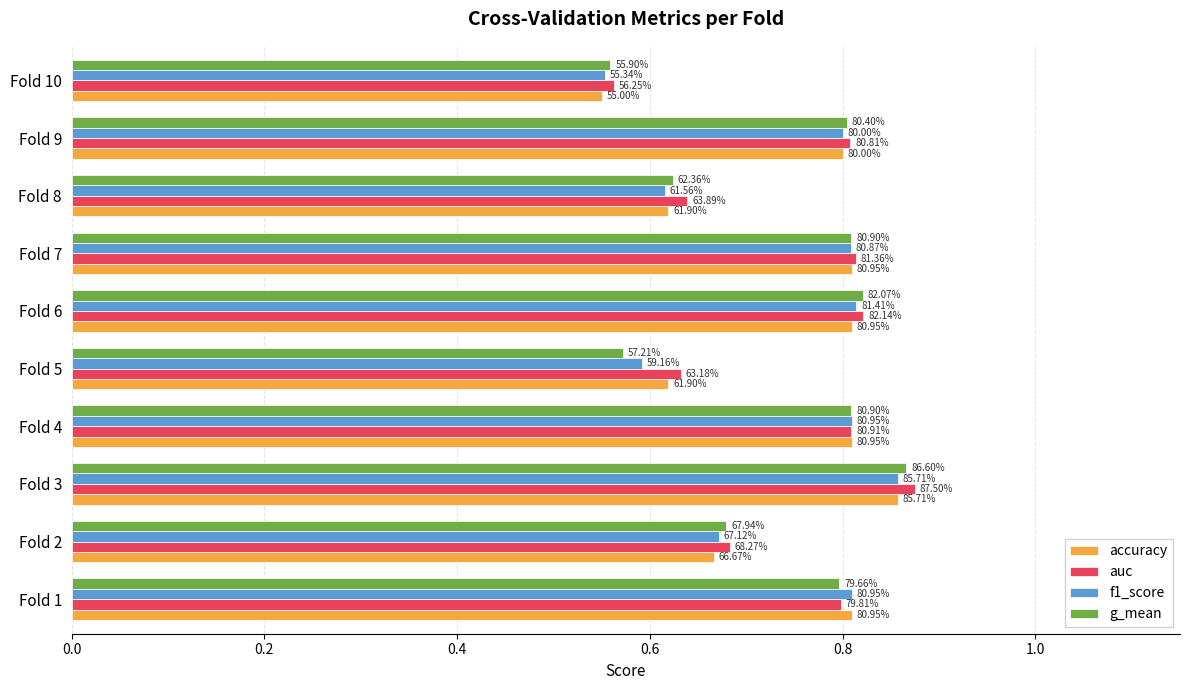

What are all the series names shown in the legend?

accuracy, auc, f1_score, g_mean